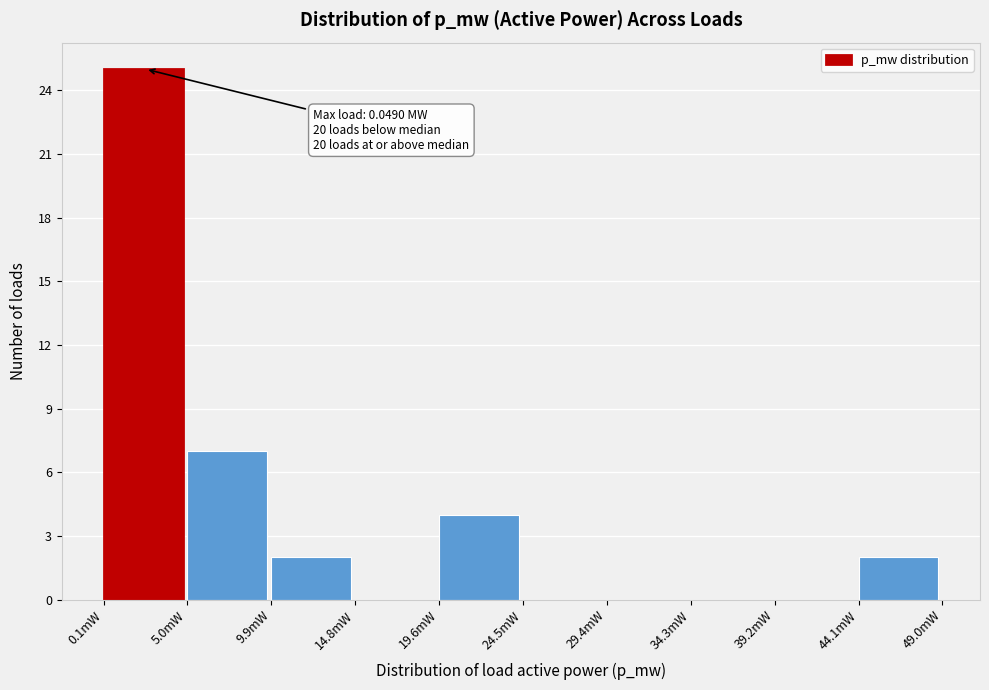

Which range on the x-axis has the tallest bar?

0.0 to 5.0